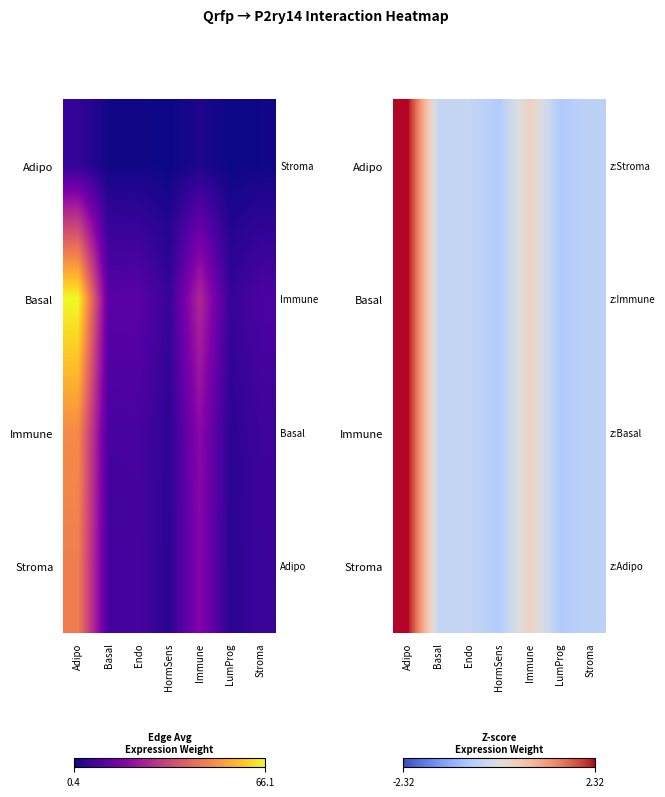

How many categories are shown in the chart?

7